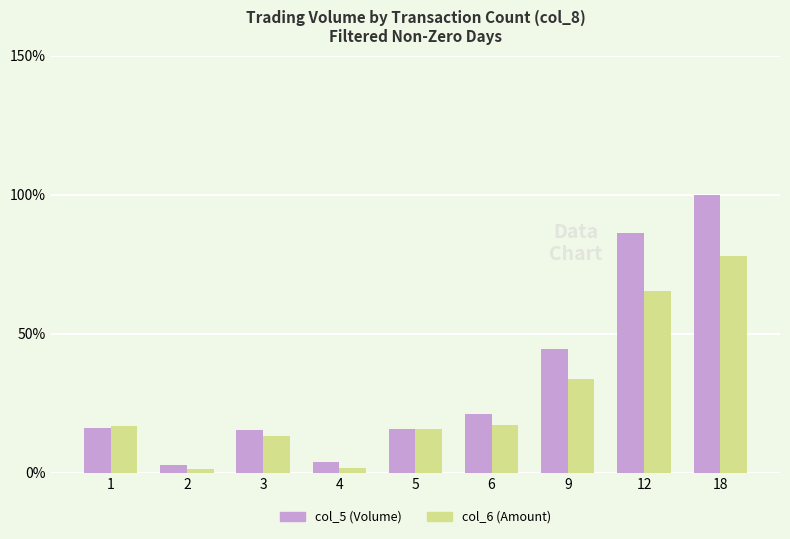

Which series has the largest total across all categories?

col_5 (Volume)